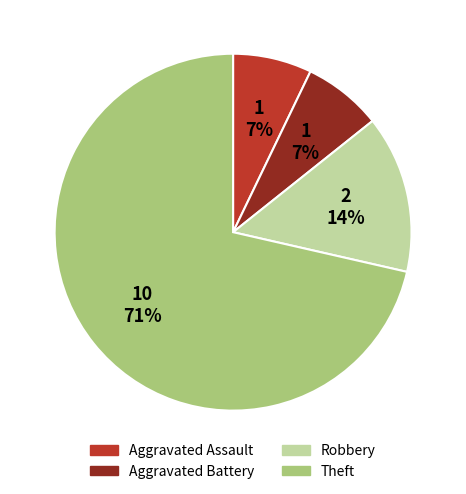

To the nearest percent, what is the combined percentage of Robbery and Theft?

86%